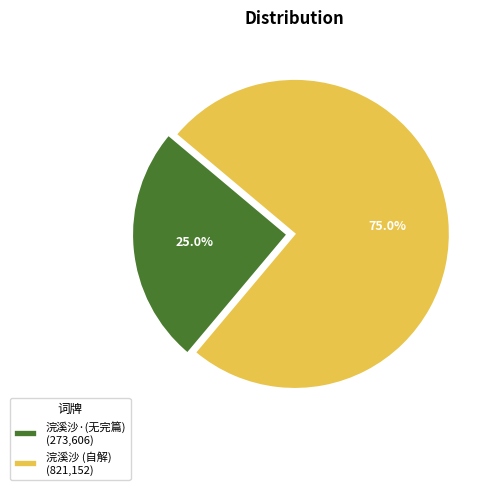

What is the largest slice in the pie chart?

浣溪沙 (自解) (821,152)